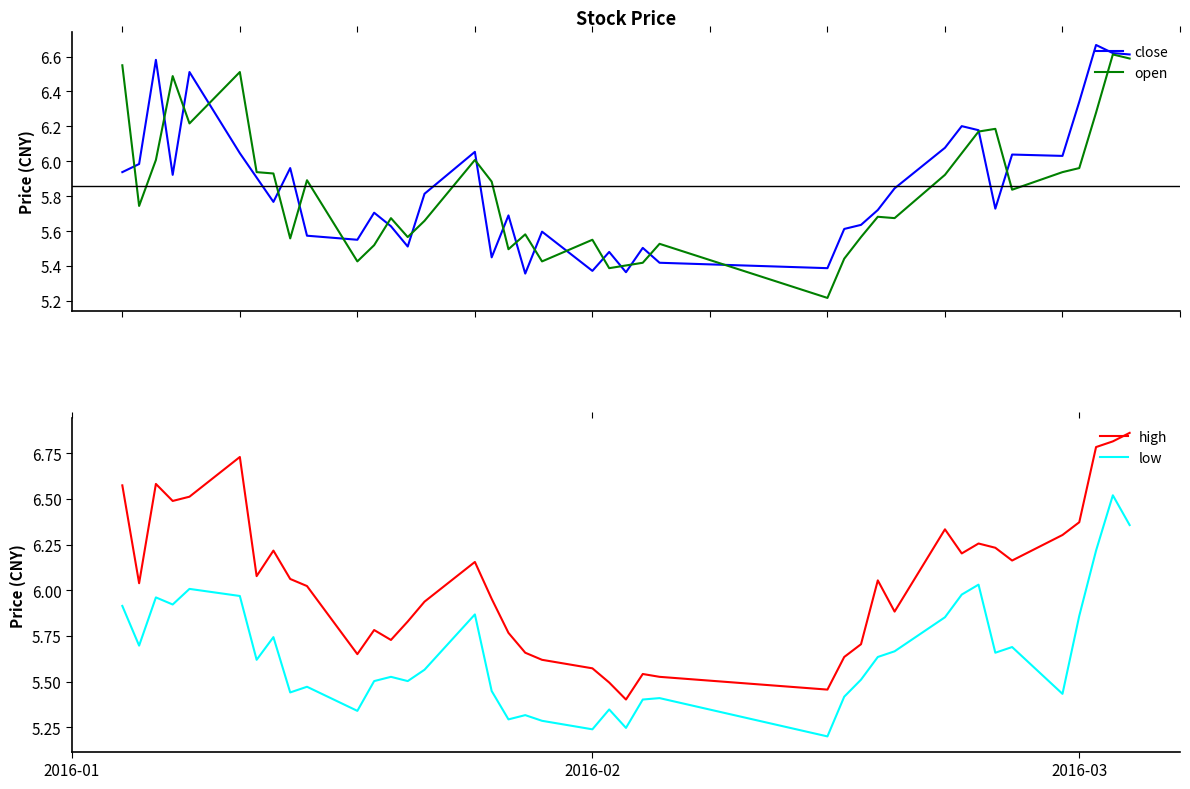

True or false: high and low cross at least once.

False